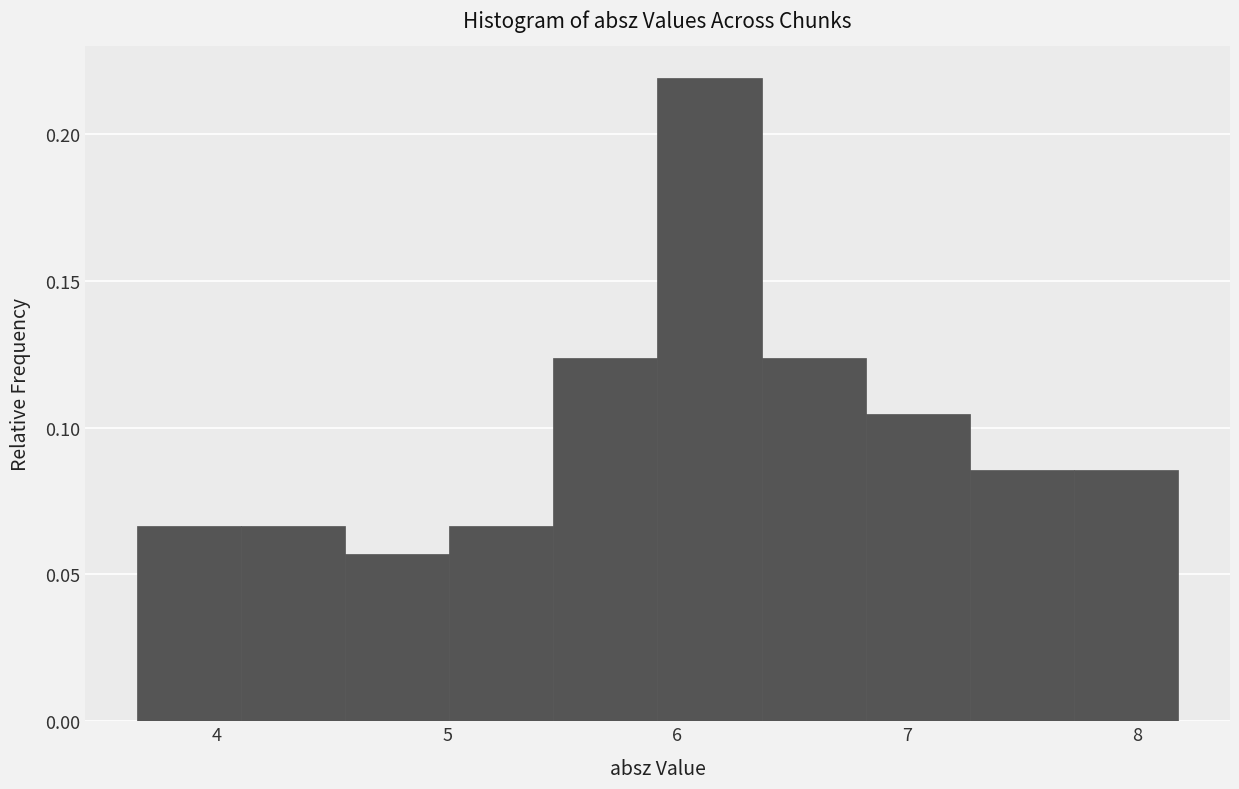

Reading left to right, transcribe this chart: for each bar, give the range it covers on the x-axis and its height. Neither the bar edges nor the heights are printed on the chart, so give them approximately, as read against the axes.

3.7 to 4.1: 0.065
4.1 to 4.6: 0.065
4.6 to 5.0: 0.055
5.0 to 5.5: 0.065
5.5 to 5.9: 0.125
5.9 to 6.4: 0.220
6.4 to 6.8: 0.125
6.8 to 7.3: 0.105
7.3 to 7.7: 0.085
7.7 to 8.2: 0.085